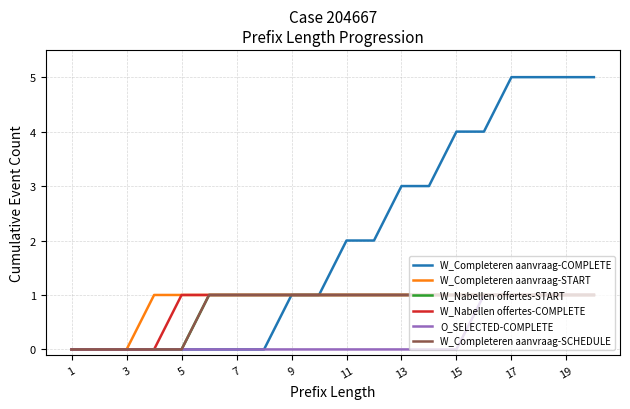

At which label does W_Completeren aanvraag-START reach its minimum?

1